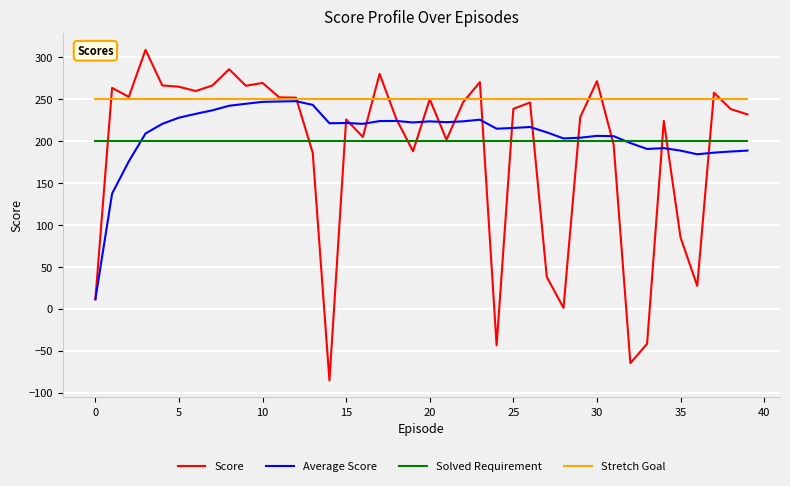

Is this an area chart (filled region under the line)?

No